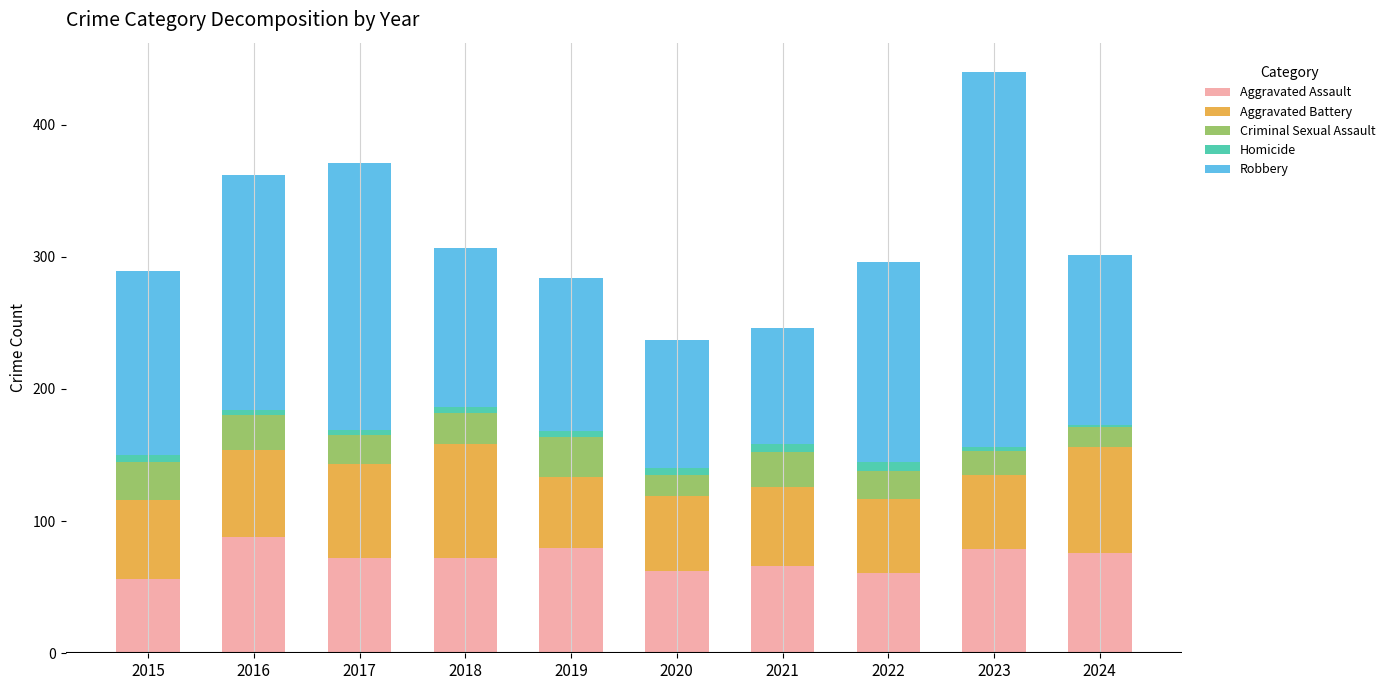

The Aggravated Assault series shows 23 at 2016. True or false?

False